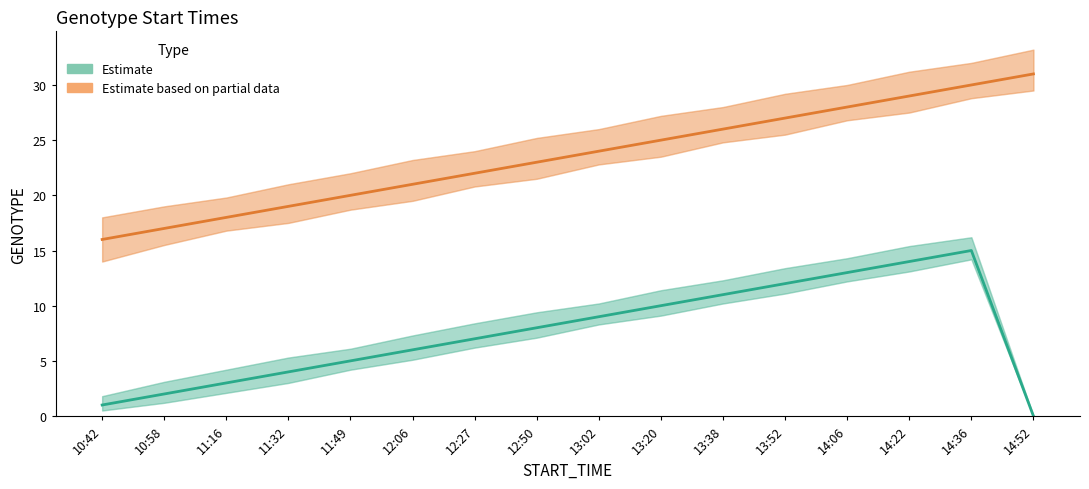

Which series has the largest range (max minus min)?

Estimate